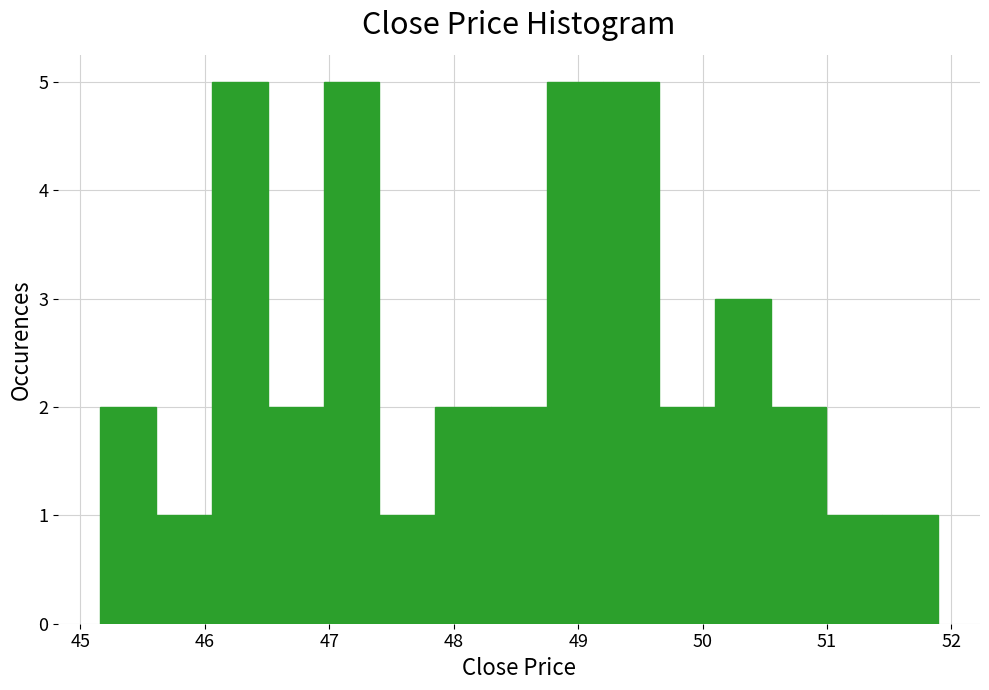

Reading left to right, list every bar in this chart as the range it spans on the x-axis followed by its height. Neither the bar edges nor the heights are printed on the chart, so give them approximately, as read against the axes.

45.2 to 45.6: 2
45.6 to 46.1: 1
46.1 to 46.5: 5
46.5 to 47.0: 2
47.0 to 47.4: 5
47.4 to 47.9: 1
47.9 to 48.3: 2
48.3 to 48.8: 2
48.8 to 49.2: 5
49.2 to 49.6: 5
49.6 to 50.1: 2
50.1 to 50.5: 3
50.5 to 51.0: 2
51.0 to 51.4: 1
51.4 to 51.9: 1